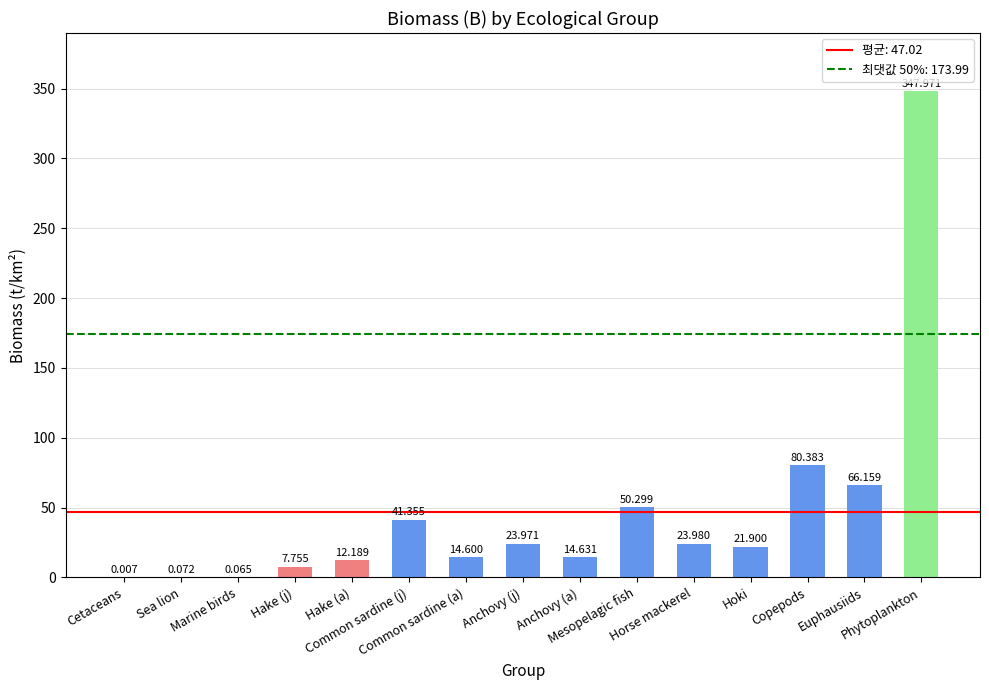

What is the ratio of the value at Anchovy (j) to the value at Horse mackerel?

1.0